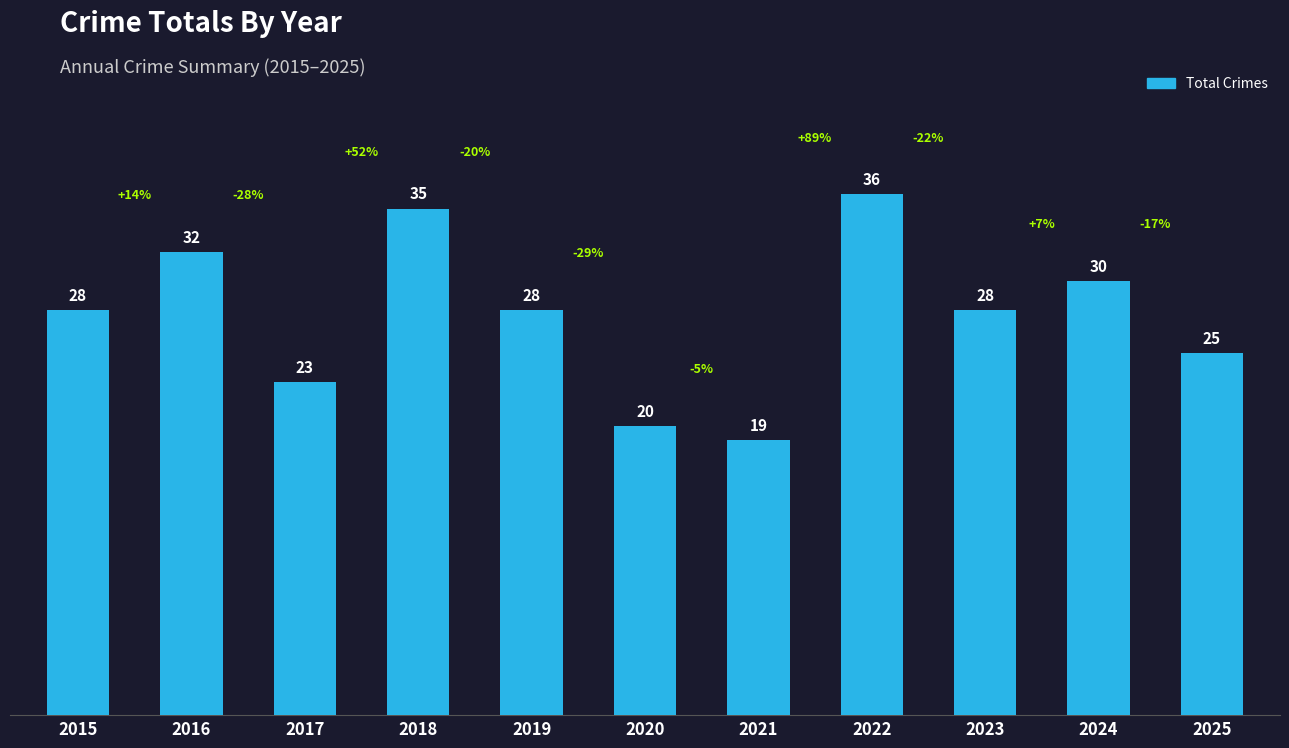

Count the number of categories in the chart.

11